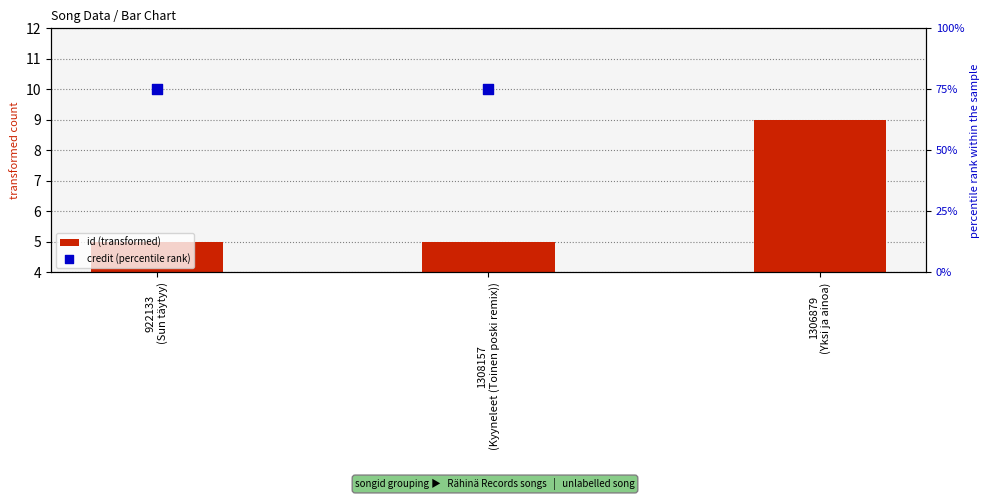

Which series has the largest total across all categories?

credit (percentile rank)